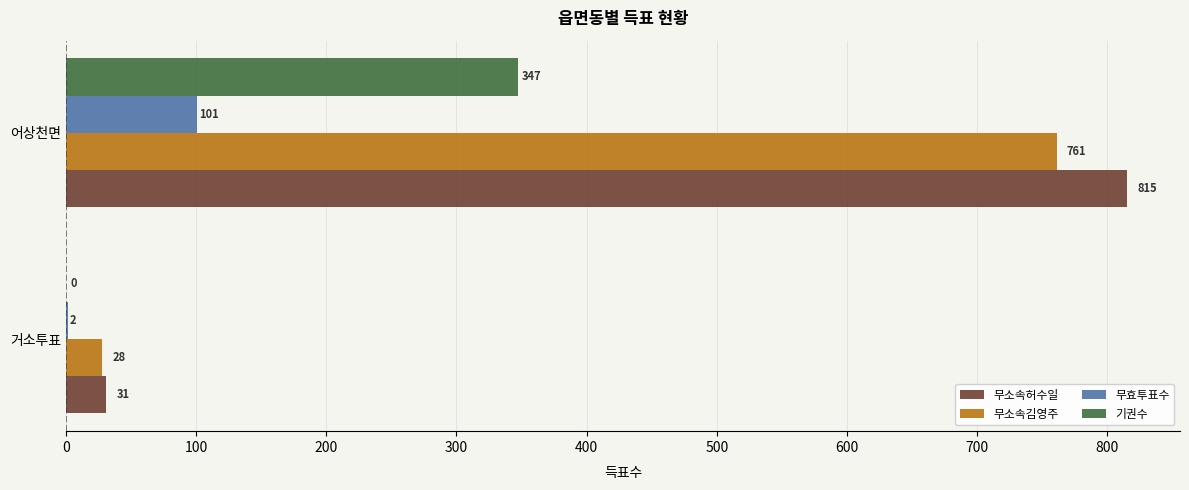

Is the value of 무효투표수 at 어상천면 greater than the value of 기권수 at 어상천면?

No